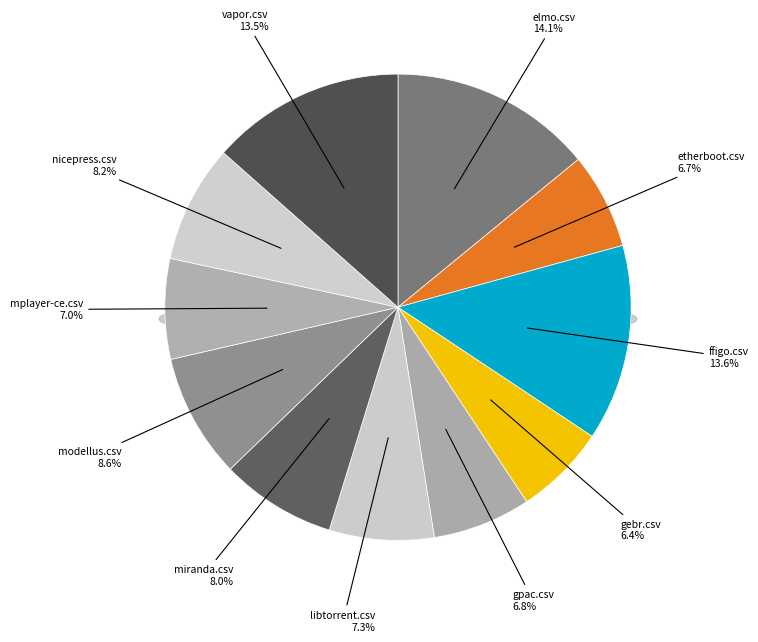

True or false: libtorrent.csv accounts for 7% of the total.

True